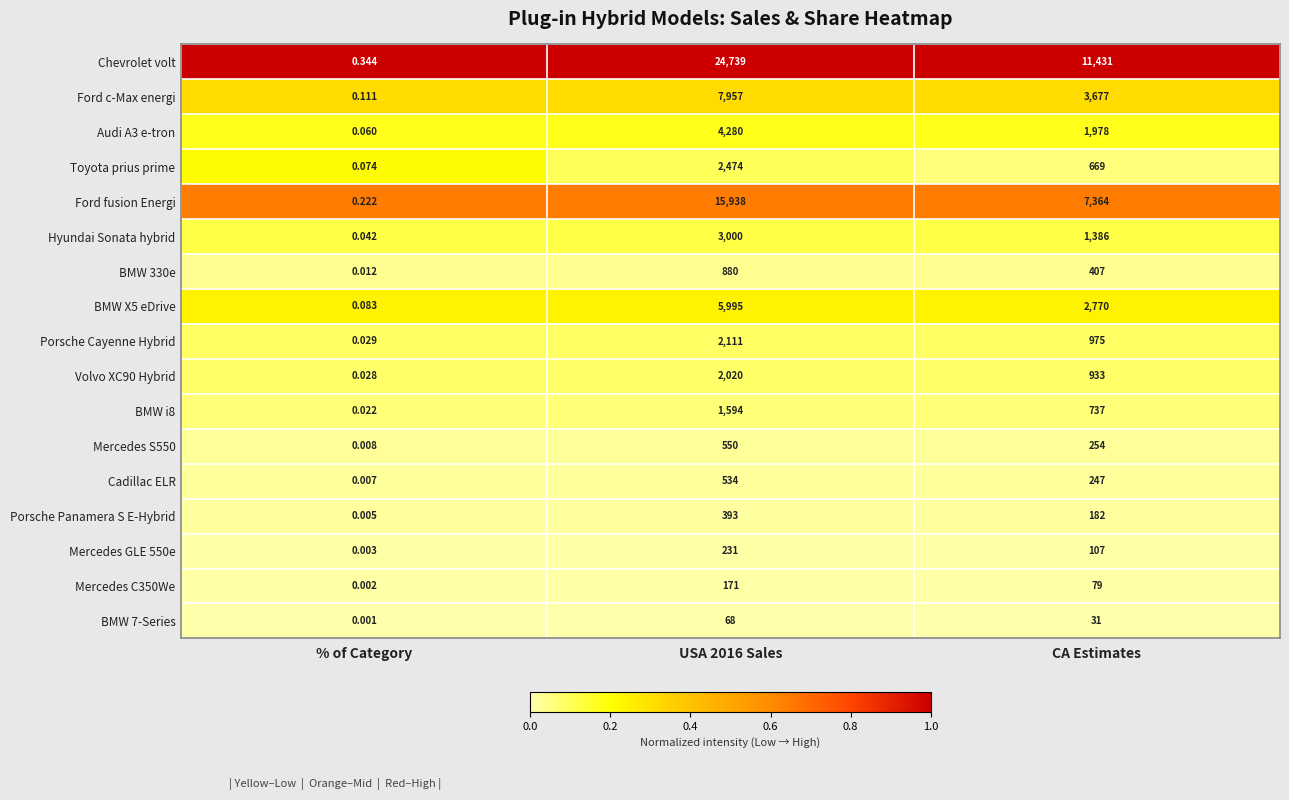

How many series are shown in this chart?

17